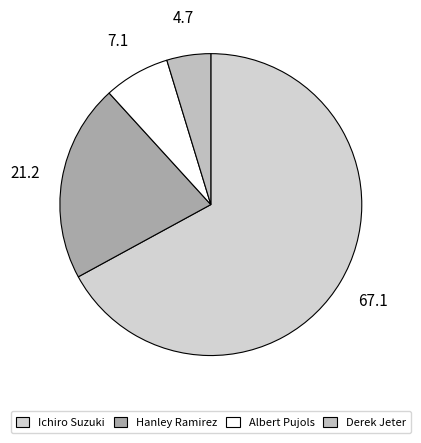

Which has a higher value, Derek Jeter or Ichiro Suzuki?

Ichiro Suzuki